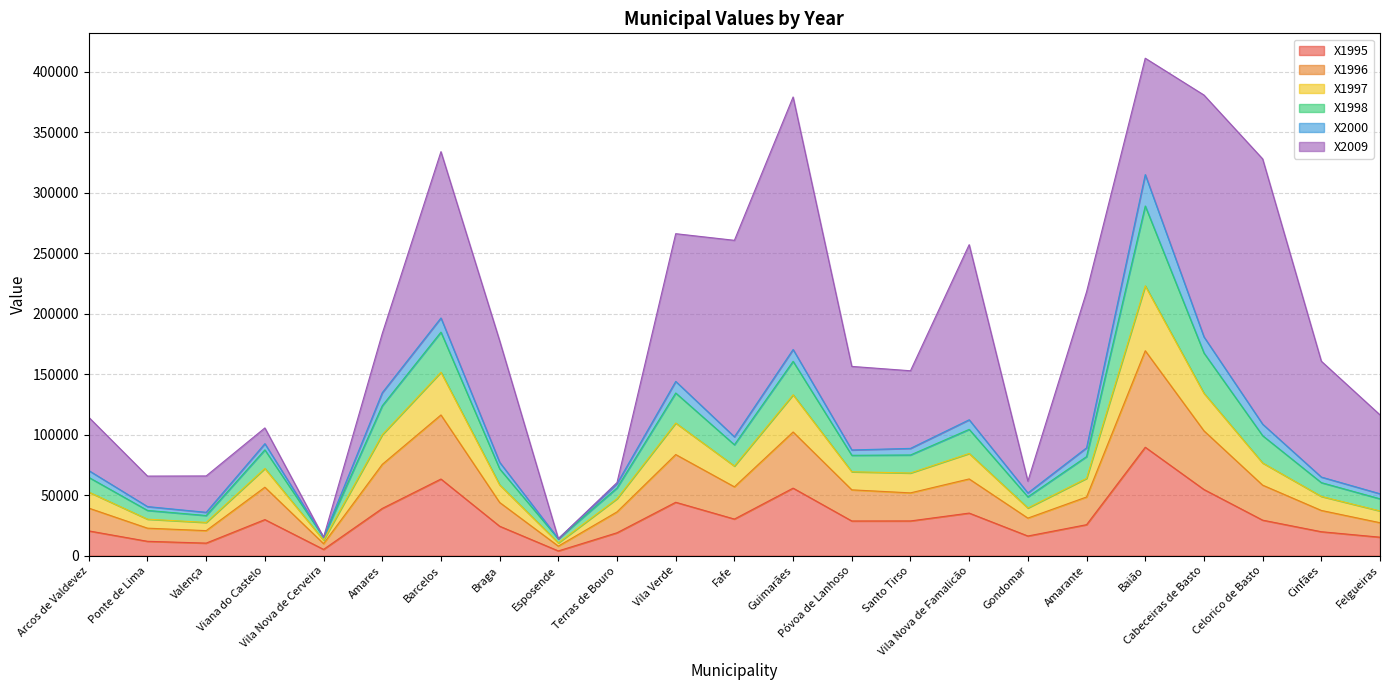

What is the total value across all series at Celorico de Basto?

327913